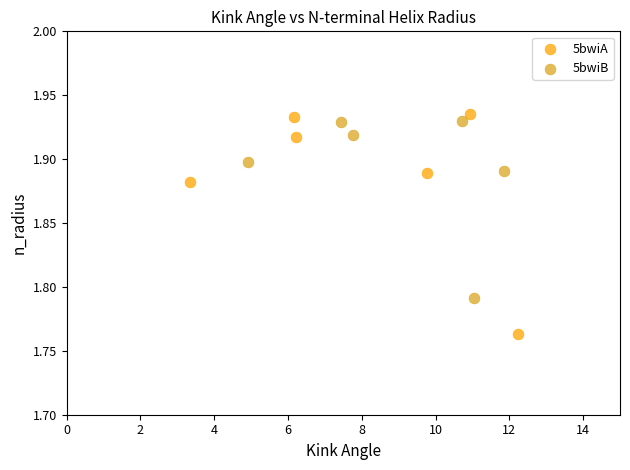

Which series has the widest spread of Y values?

5bwiA